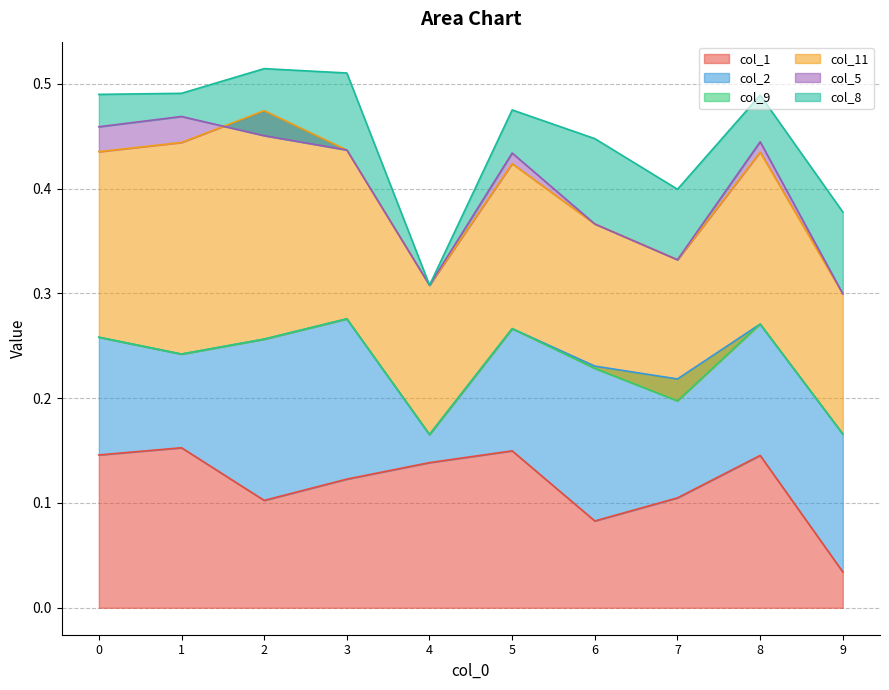

True or false: col_11 has more than 0 points higher than both neighbors.

True